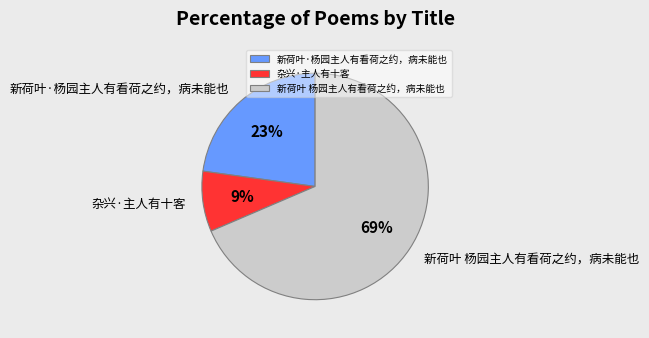

Count the number of slices in the pie.

3